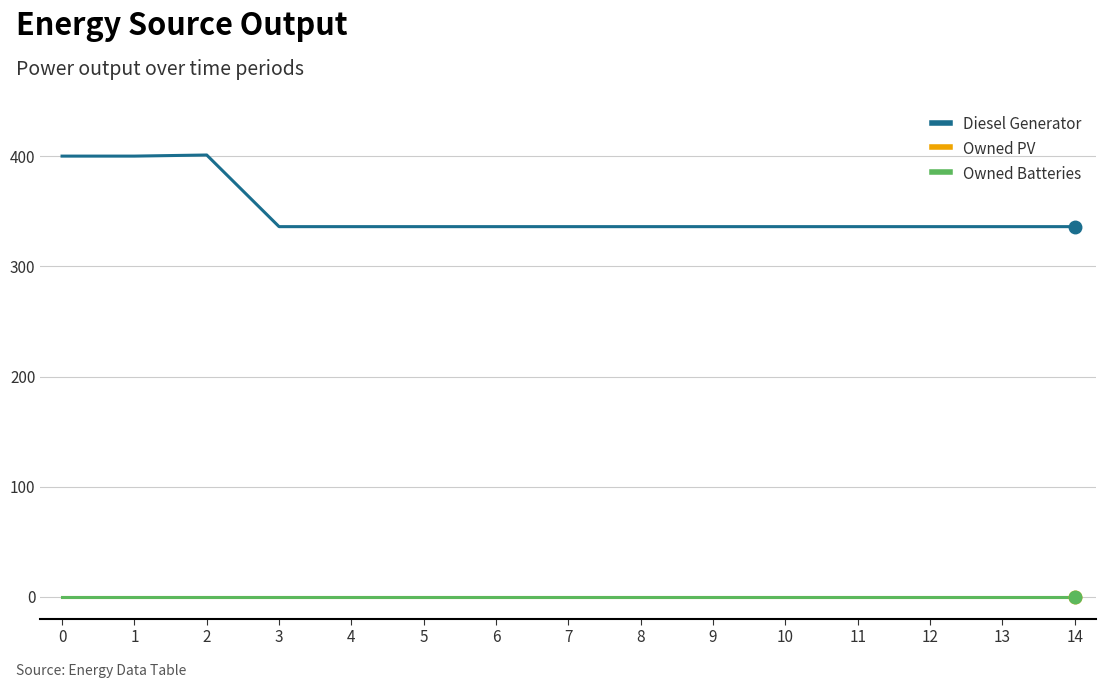

How many lines are shown in the chart?

3